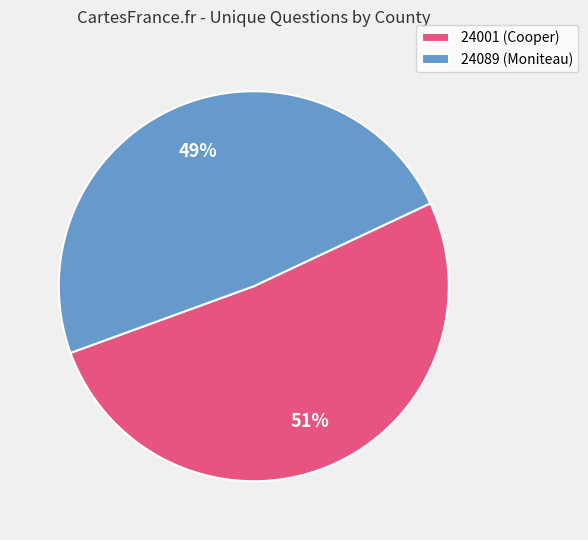

How many segments does this pie chart have?

2